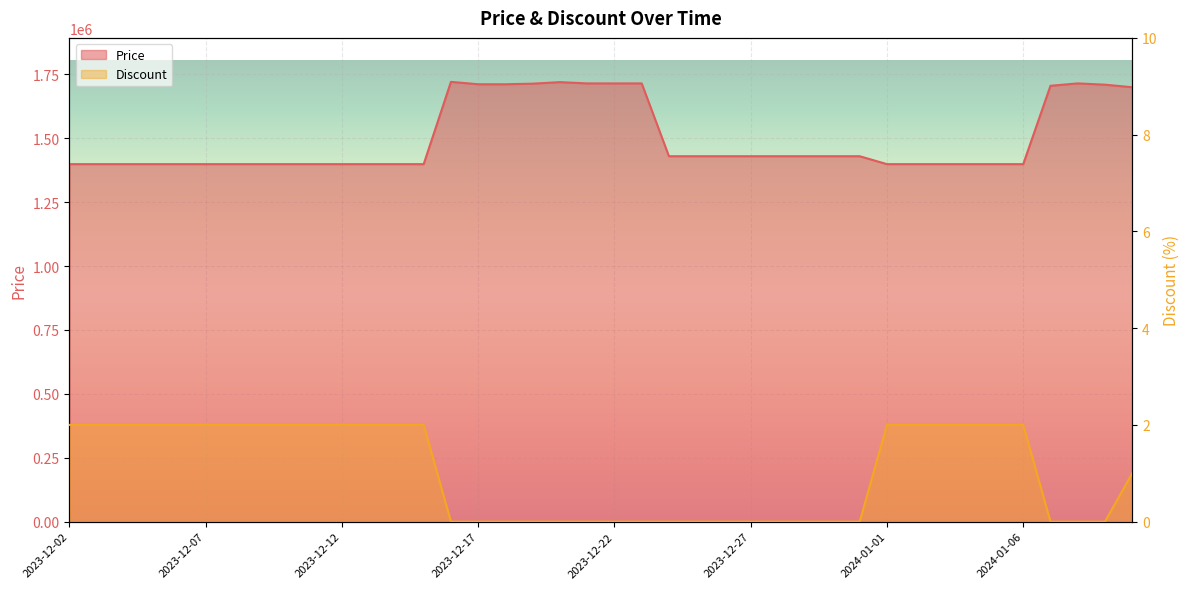

Which label corresponds to the largest value in the chart?

2023-12-16